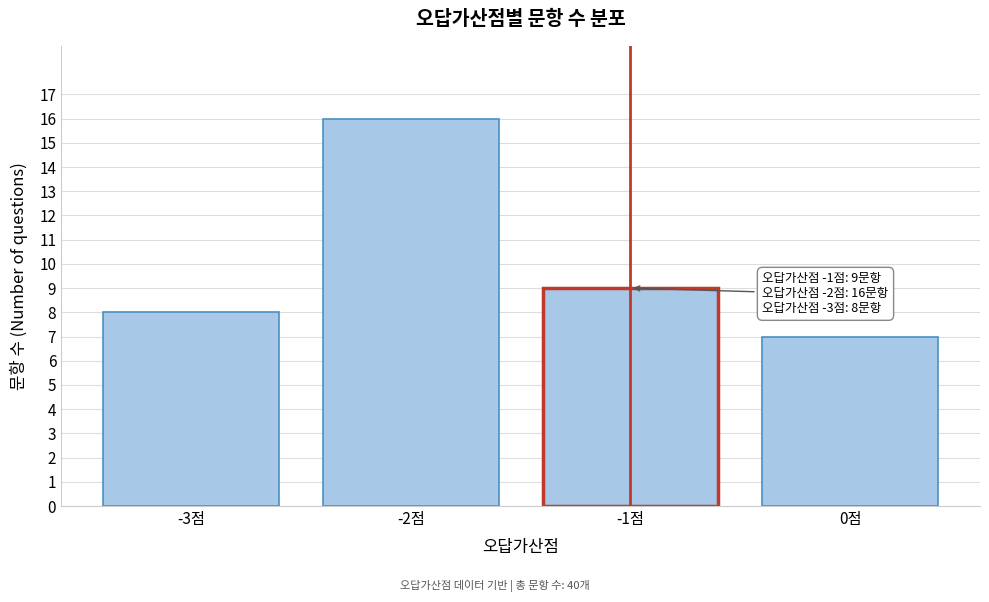

Reading left to right, what are all the values shown in this chart?

-3점=8	-2점=16	-1점=9	0점=7